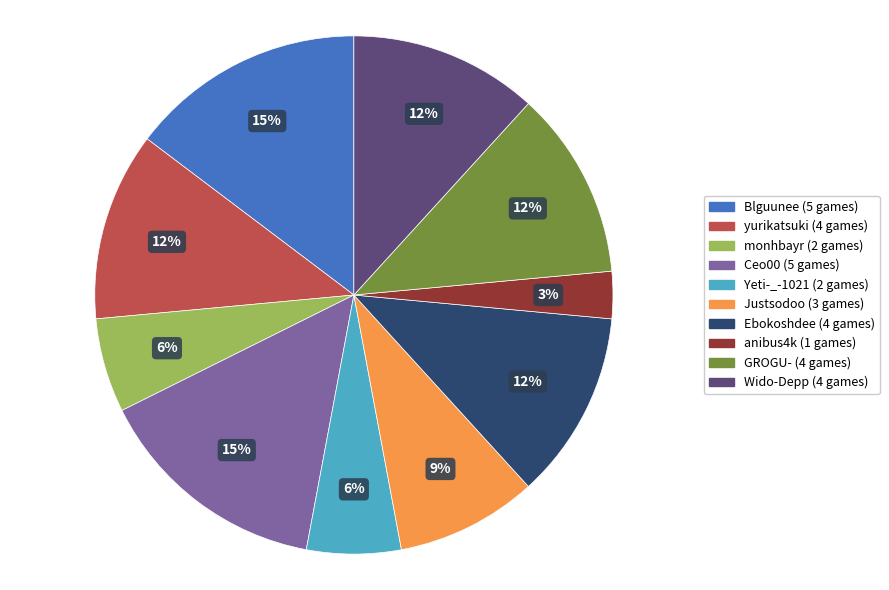

Combined, do Ebokoshdee and Justsodoo account for over 50%?

No